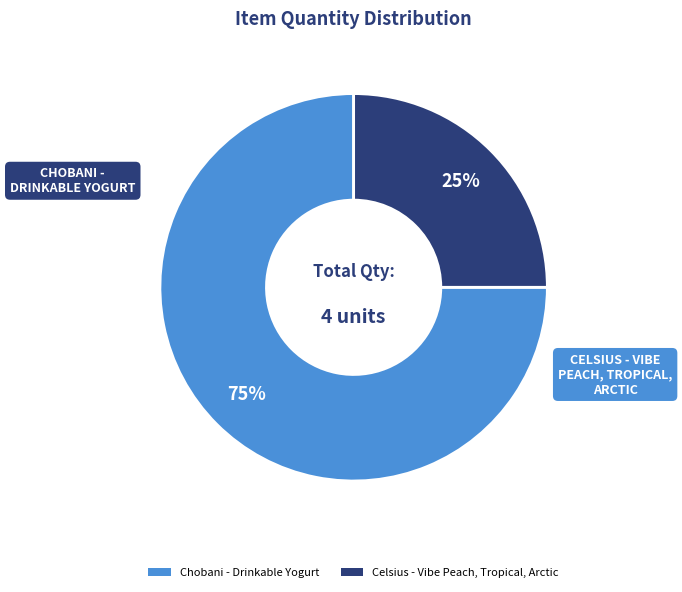

To the nearest percent, what is the difference between the Celsius - Vibe Peach, Tropical, Arctic and Chobani - Drinkable Yogurt slice percentages?

50%